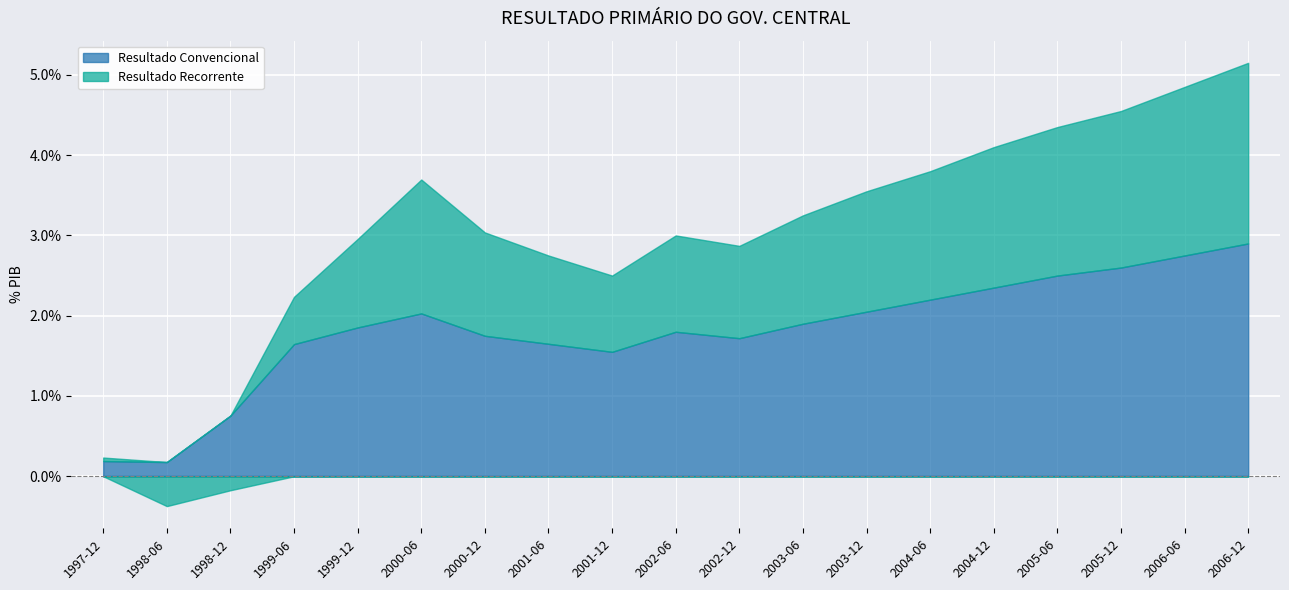

Is it true that Resultado Recorrente equals 2.2 at 2006-12?

True